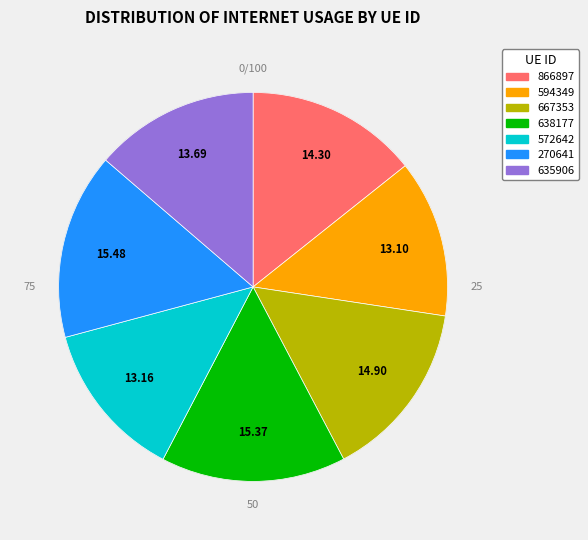

What percentage do 635906 and 270641 together represent?

29.2%